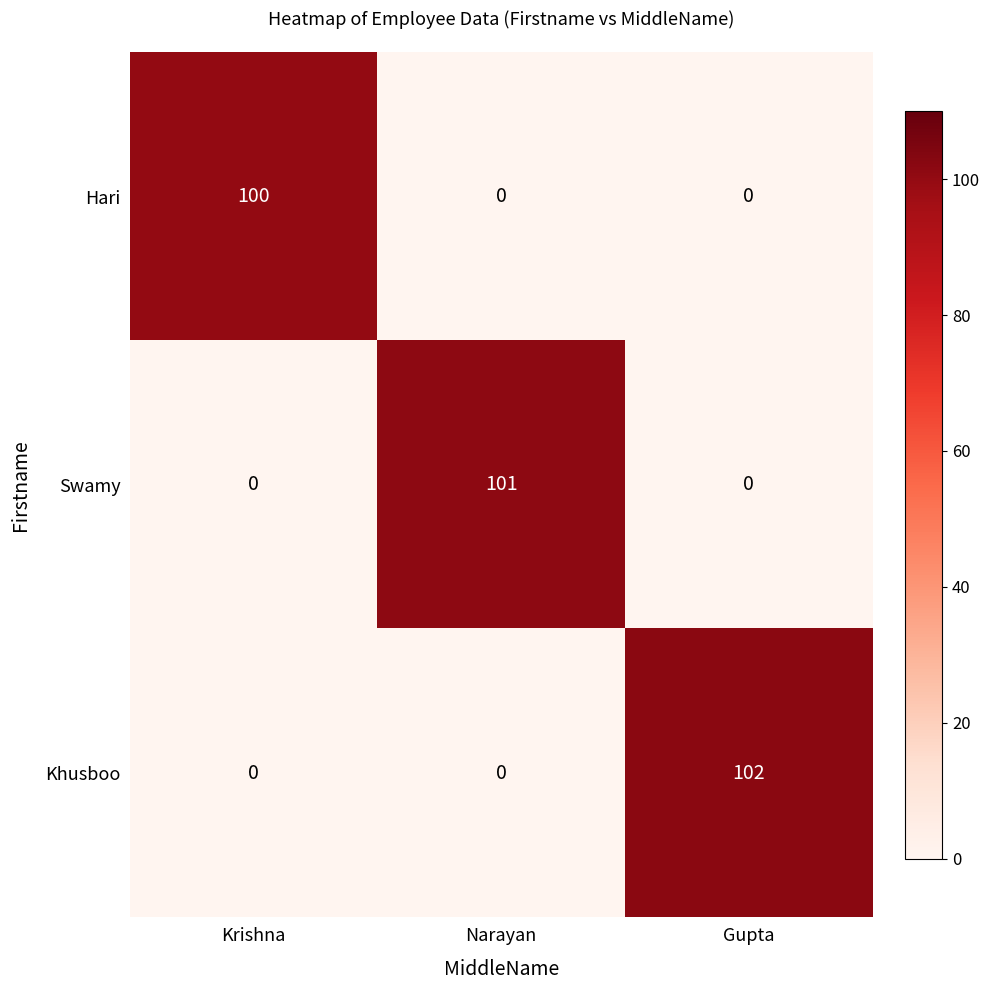

Which category has the highest value across all series?

Gupta